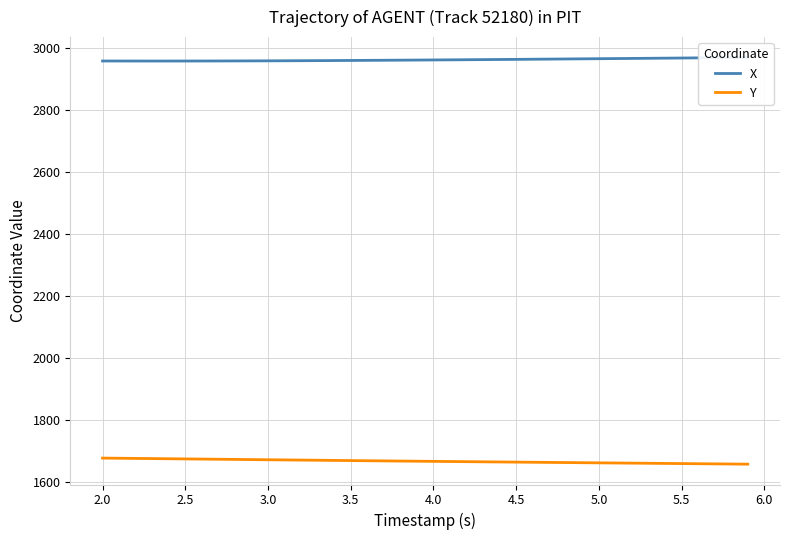

List the series in order of their overall mean, highest first.

X, Y